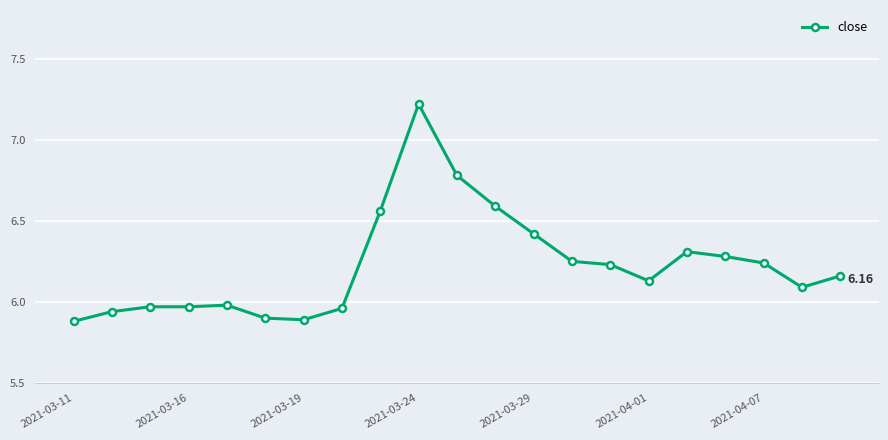

What is the difference between the maximum and minimum values?

1.3